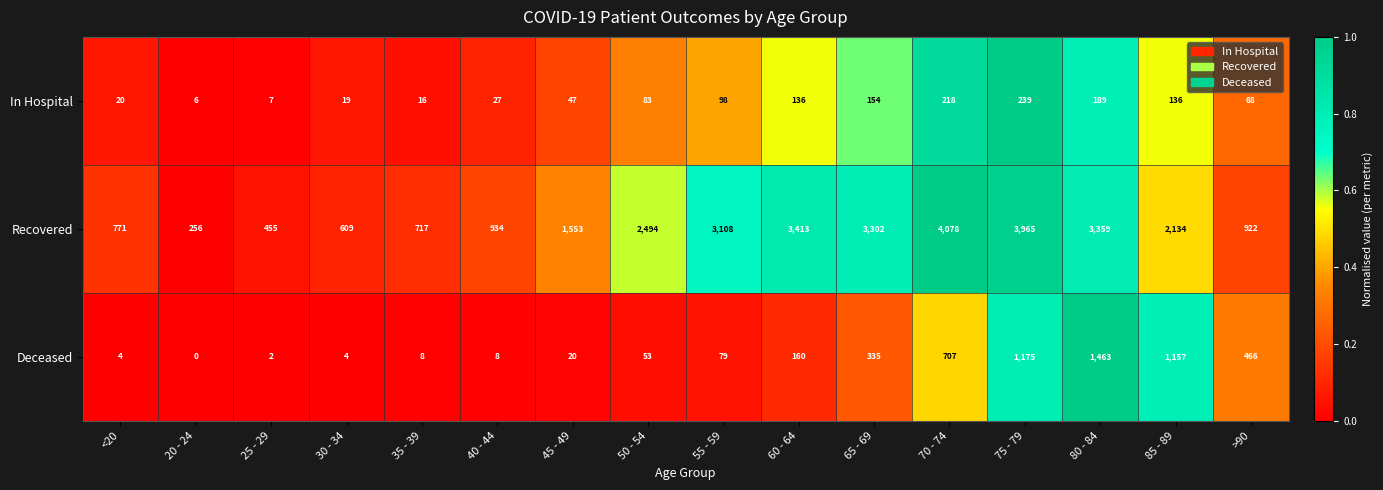

Which series has the widest spread of values?

Recovered